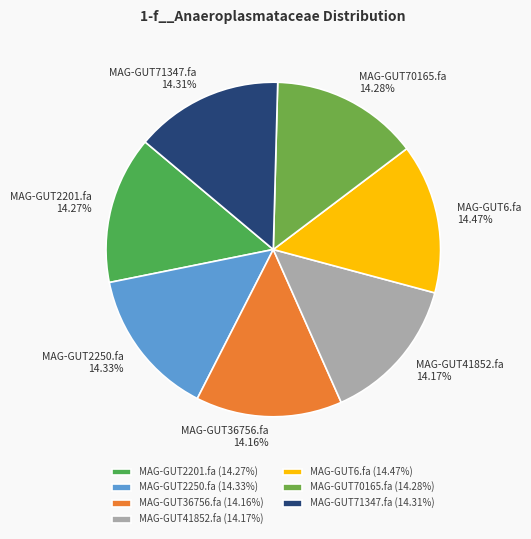

To the nearest percent, what is the combined percentage of MAG-GUT41852.fa and MAG-GUT2201.fa?

28%